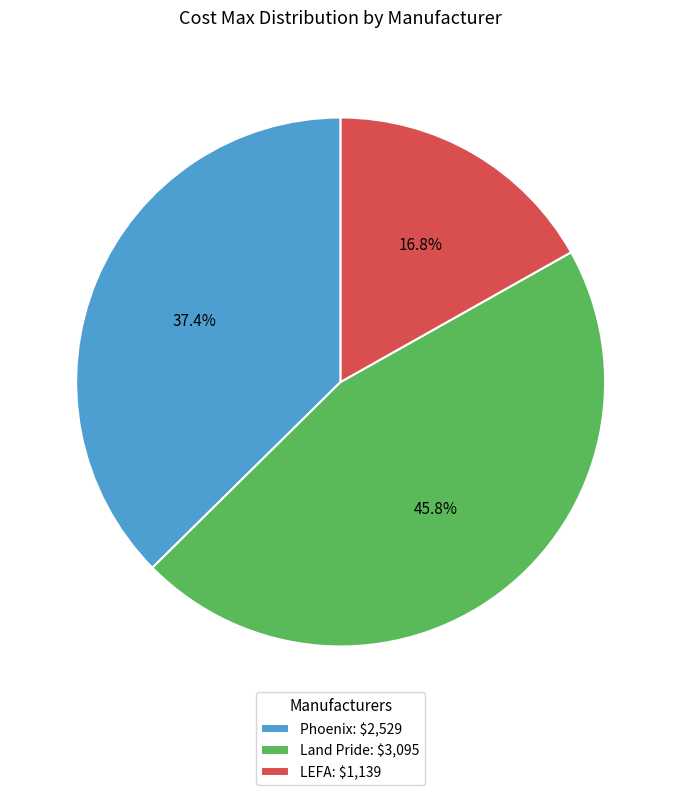

Is it true that Phoenix is 37% of the pie?

True